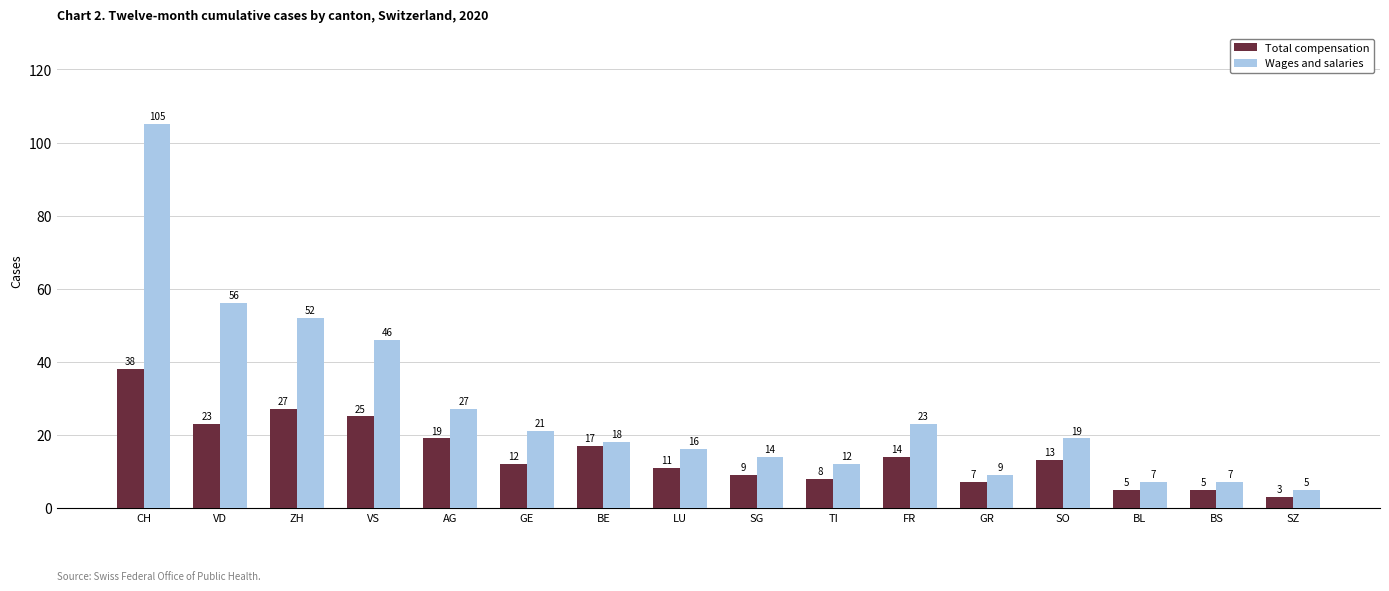

How many data points in Total compensation are less than 13?

8